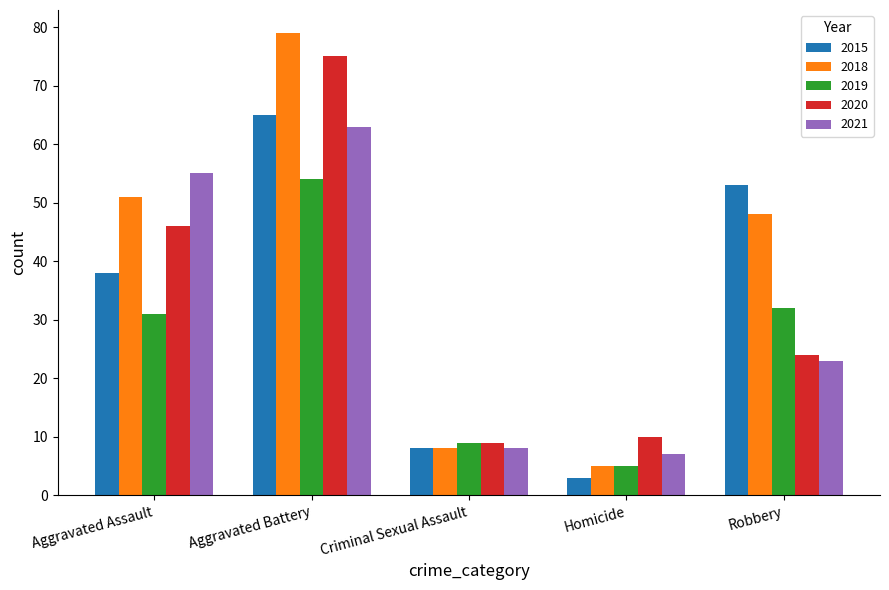

Reading left to right, what are all the values shown in this chart?

2015: 38	65	8	3	53
2018: 51	79	8	5	48
2019: 31	54	9	5	32
2020: 46	75	9	10	24
2021: 55	63	8	7	23